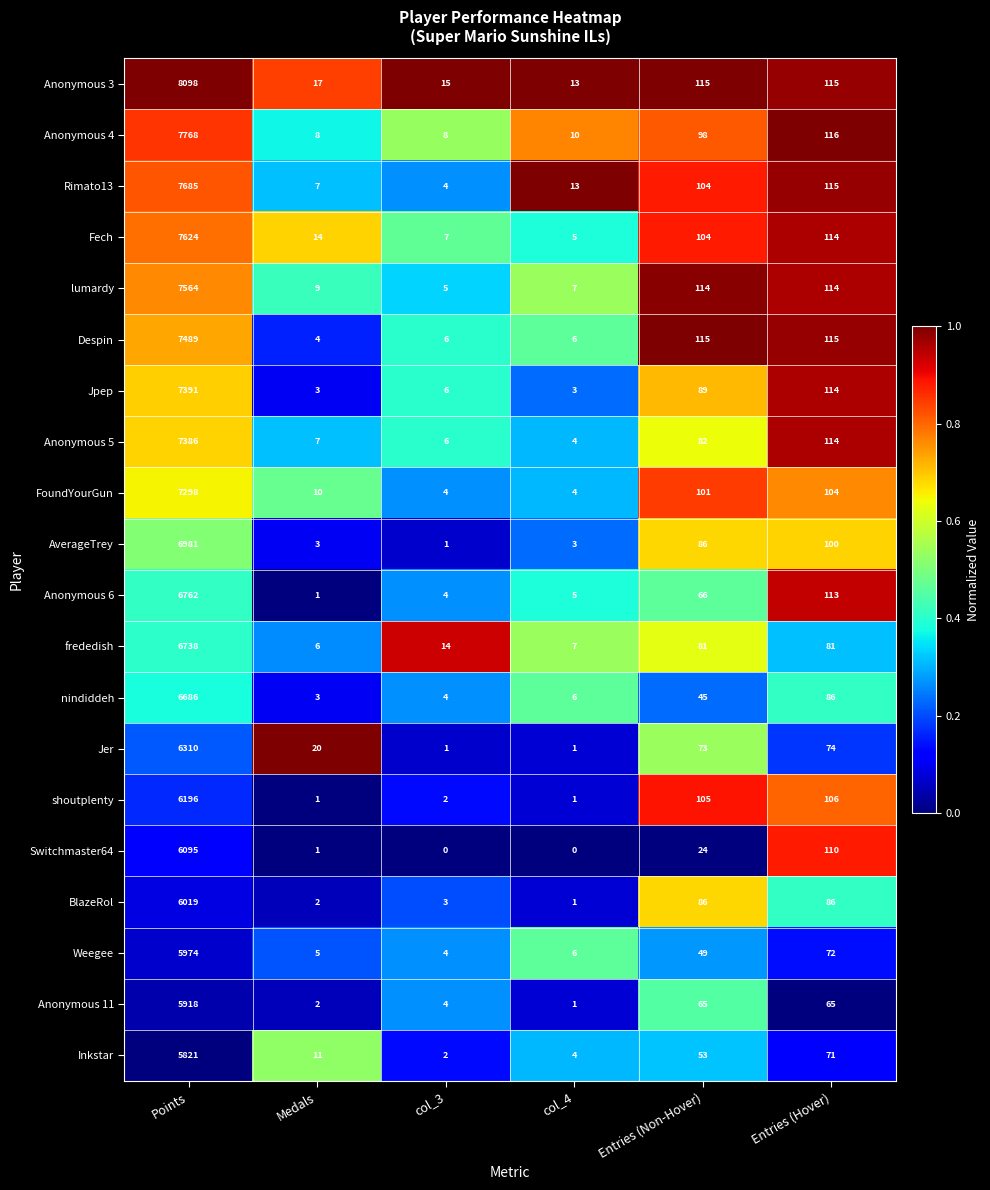

The Jpep series shows 6 at col_3. True or false?

True